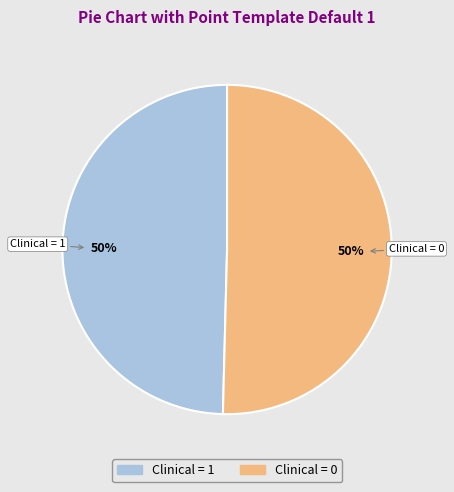

To the nearest percent, what is the average slice percentage?

50%